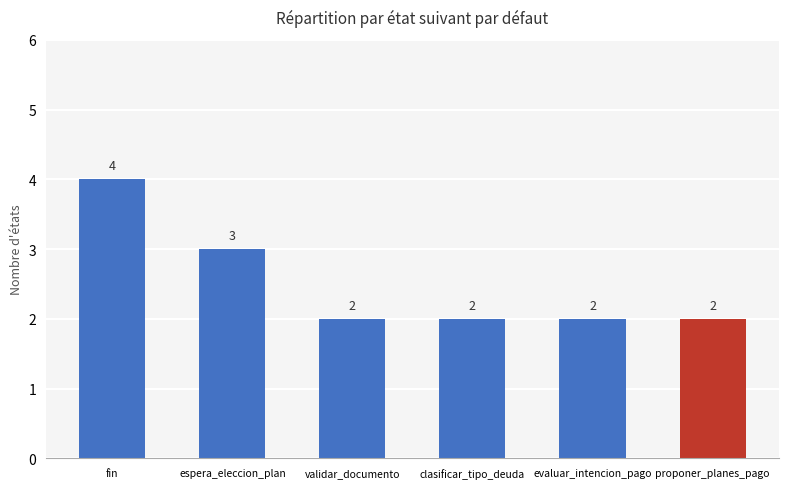

What is the sum of all values?

15